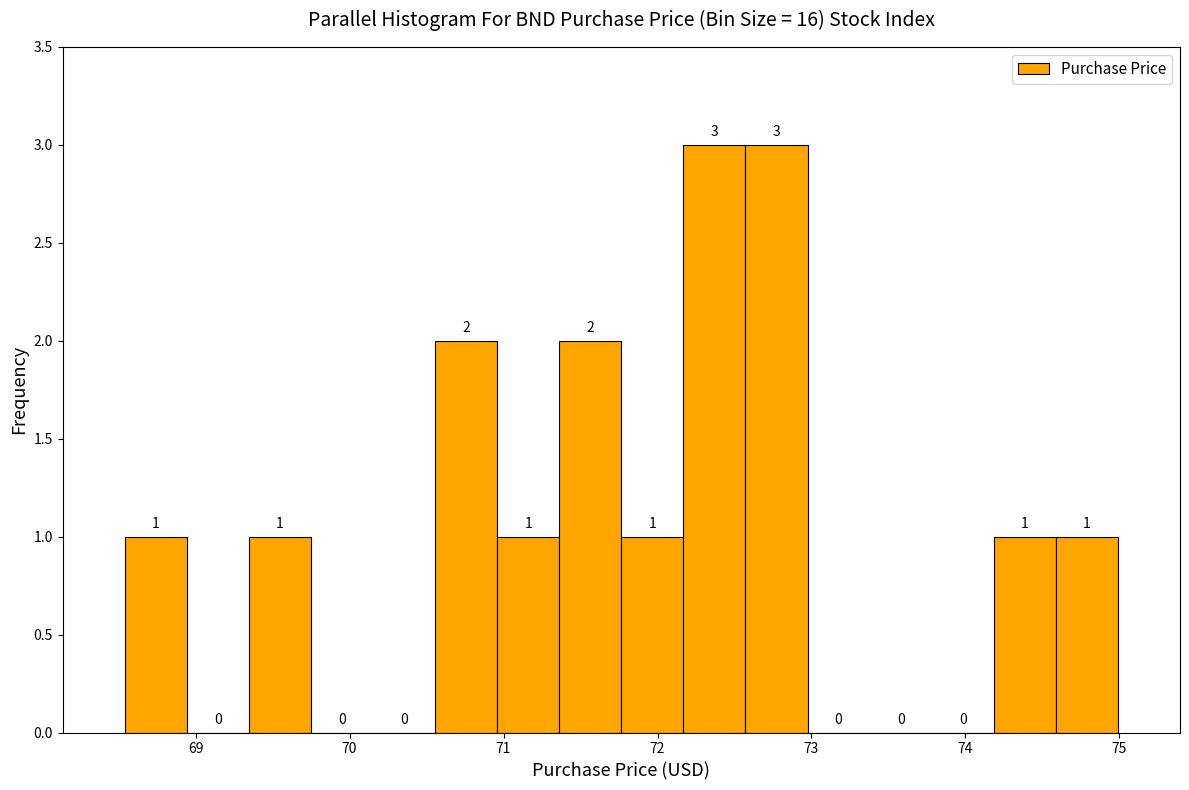

How tall is the bar that spans 68.5 to 68.9 on the x-axis? The bar edges are not printed on the chart, so give them approximately, as read against the axis.

1